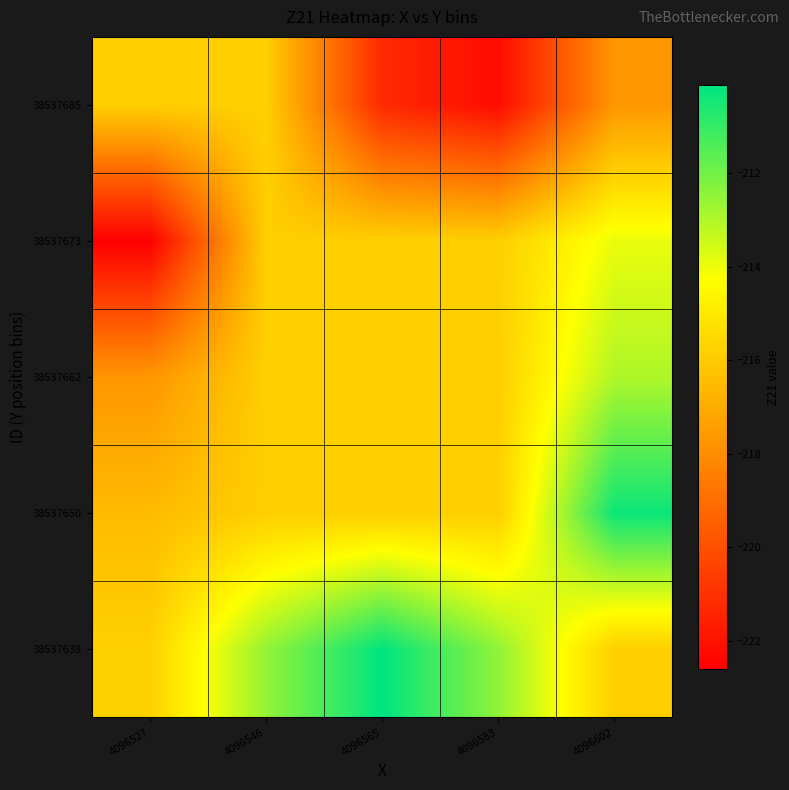

Reading left to right, what are all the values shown in this chart?

38537638: 4096527=-215.8	4096546=-212.5	4096565=-210.1	4096583=-212.5	4096602=-215.9
38537650: 4096527=-216.5	4096546=-215.9	4096565=-215.9	4096583=-215.9	4096602=-210.3
38537662: 4096527=-217.7	4096546=-215.9	4096565=-215.9	4096583=-215.9	4096602=-213.0
38537673: 4096527=-222.6	4096546=-215.9	4096565=-215.9	4096583=-215.9	4096602=-213.9
38537685: 4096527=-215.9	4096546=-215.9	4096565=-221.2	4096583=-222.2	4096602=-217.7